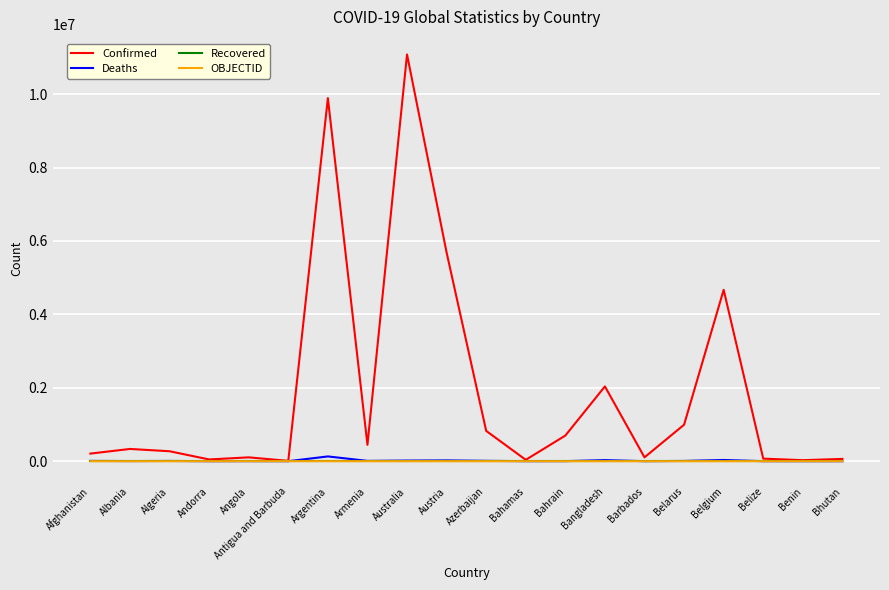

What is the greatest value displayed?

11080686